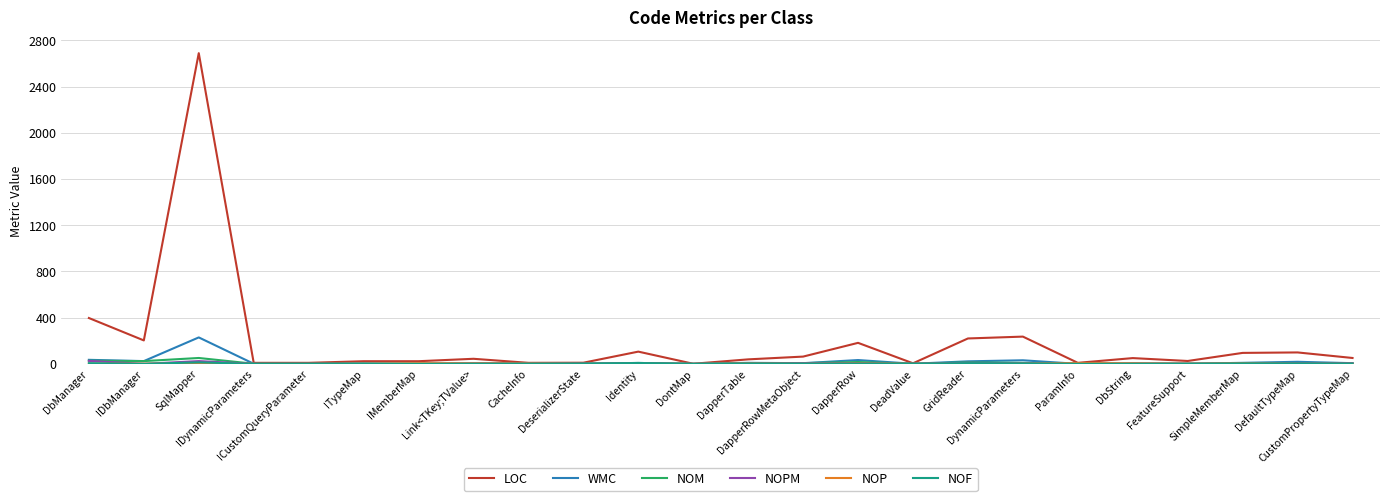

Which series has the widest spread of values?

LOC